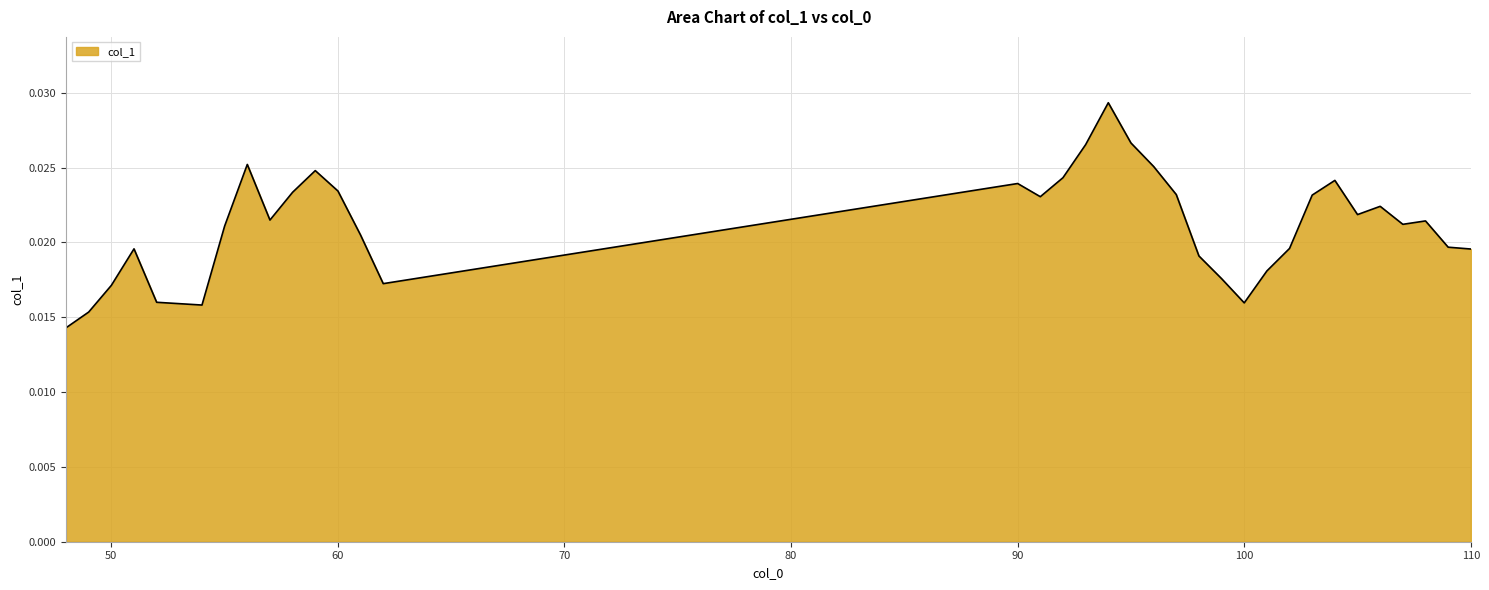

True or false: there are more than 0 points higher than both neighbors.

True